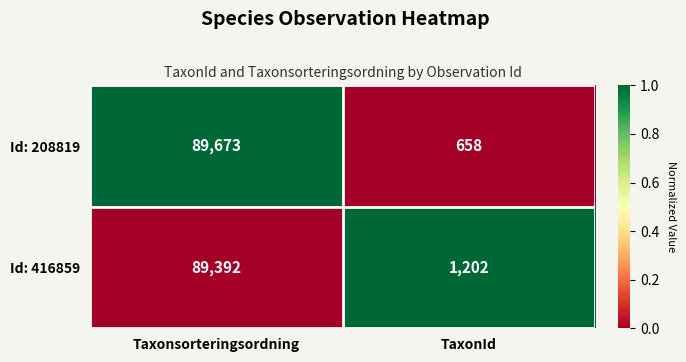

What is the average value of the Id: 208819 series?

45166